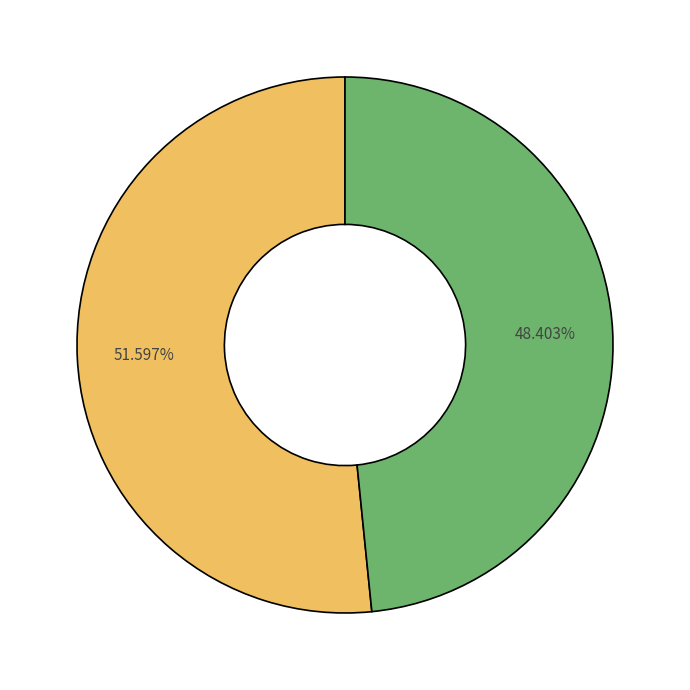

Is there any slice that represents more than half of the pie?

Yes